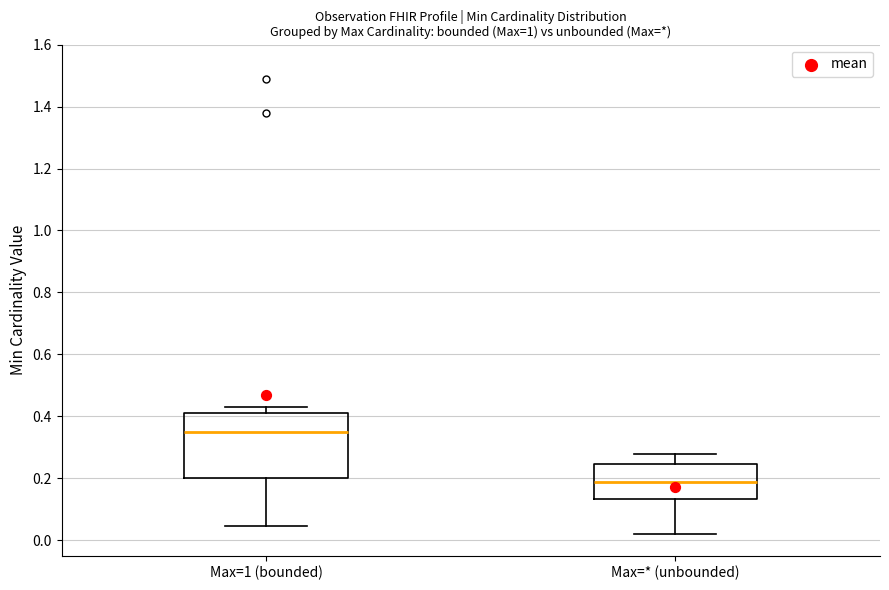

Reading left to right, transcribe this box plot: for each box, give where its median line is, the range the box spans, and where its two whiskers end, as read against the y-axis. The values are not printed on the chart, so give them approximately, as read against the axis.

Max=1 (bounded): median 0.34, box 0.20 to 0.42, whiskers 0.04 to 0.42 (just above the box's upper edge)
Max=* (unbounded): median 0.18, box 0.14 to 0.24, whiskers 0.02 to 0.28